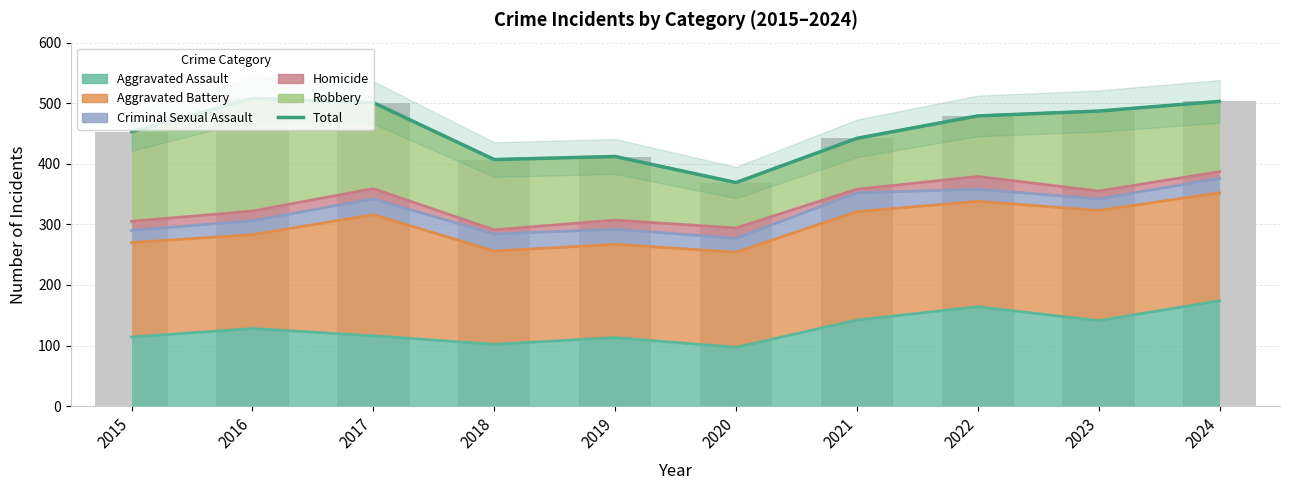

What is the average value?

456